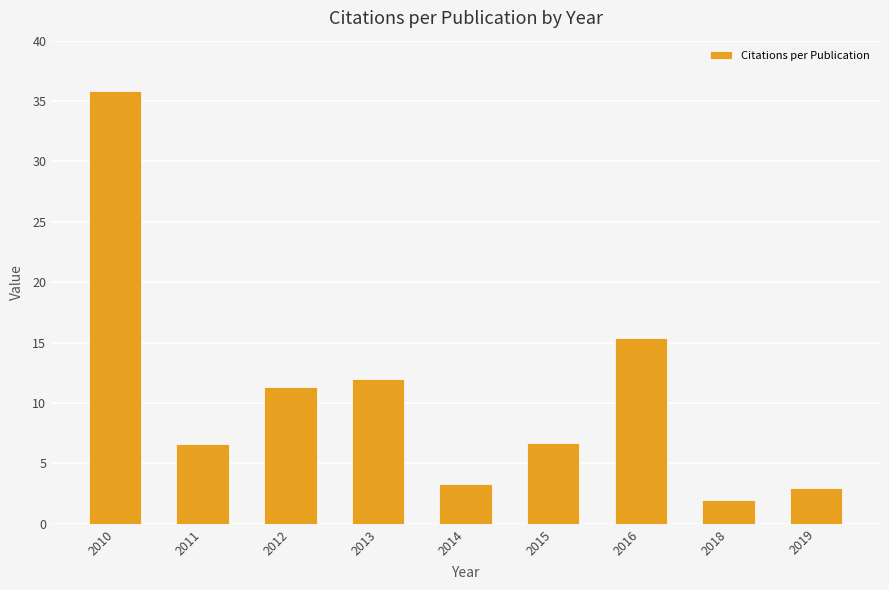

How many data points are above 6?

6